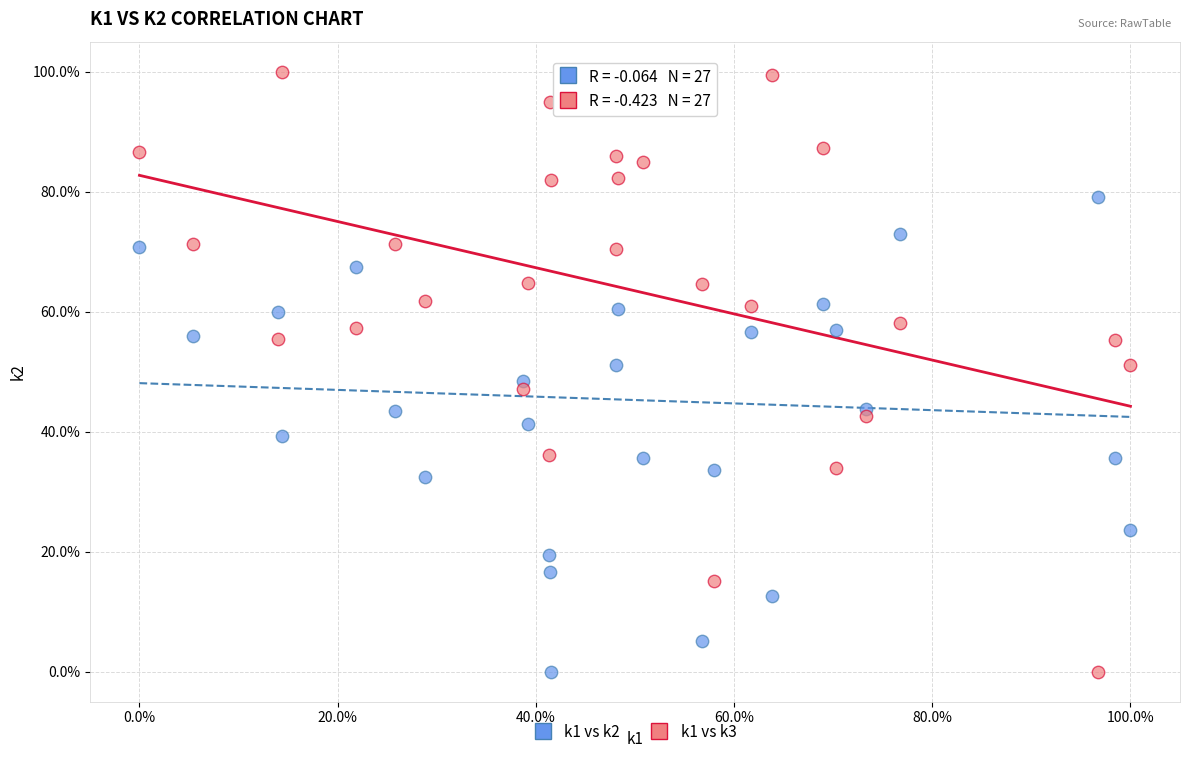

What are all the series names shown in the legend?

k1 vs k2, k1 vs k3